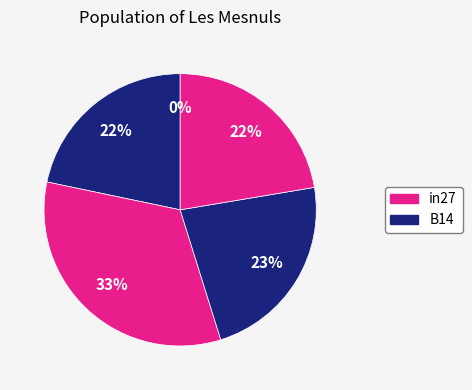

Is B14 the majority of the pie?

No